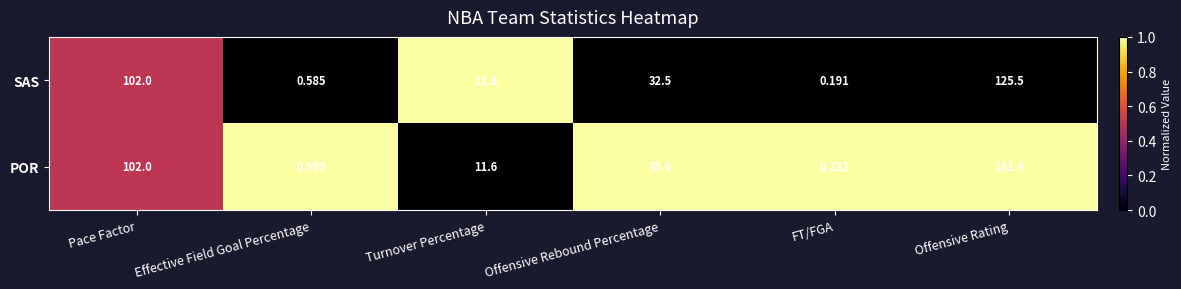

List the series in order of their overall mean, highest first.

POR, SAS